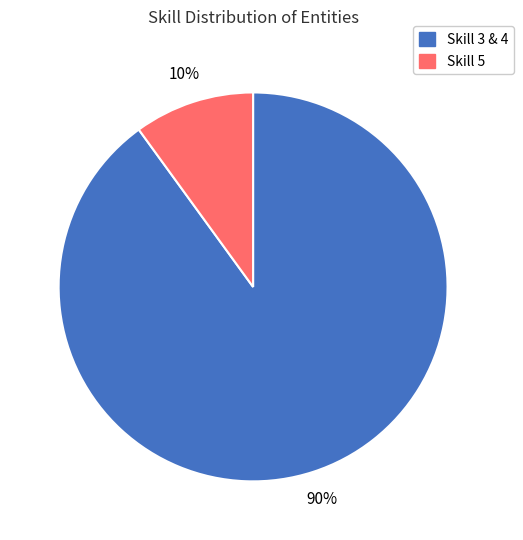

To the nearest percent, what is the difference between the largest and smallest slice percentages?

80%